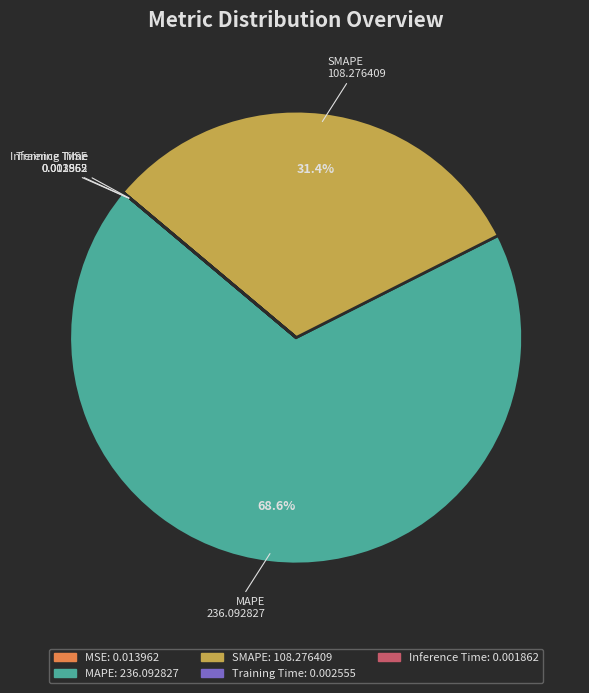

To the nearest percent, what is the difference between the largest and smallest slice percentages?

69%